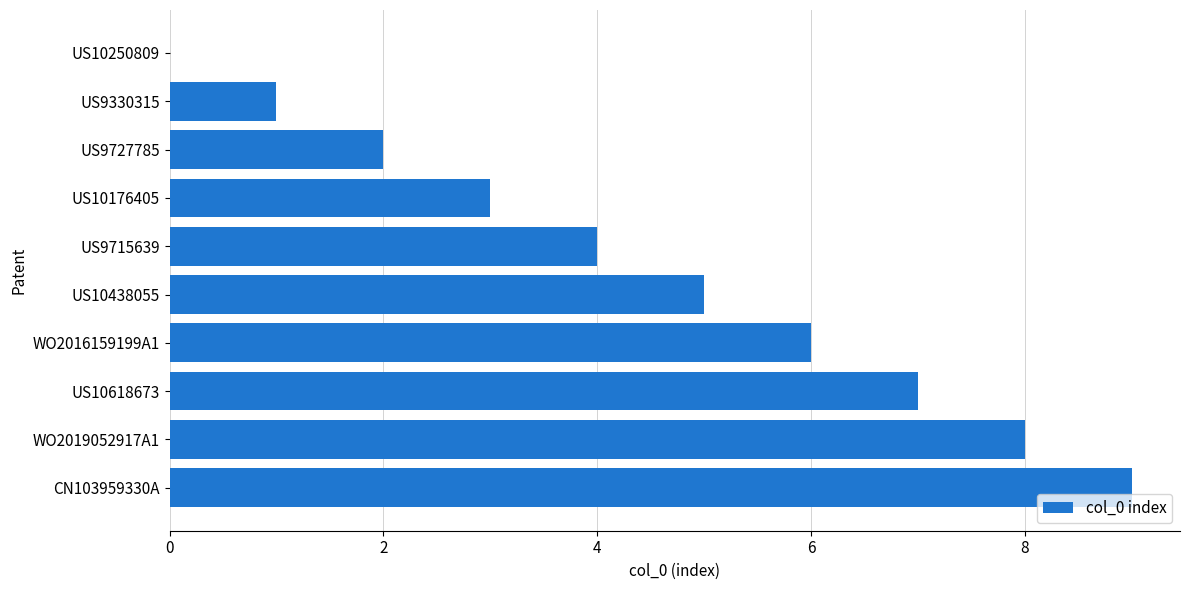

At which category does the chart reach its peak across all series?

CN103959330A